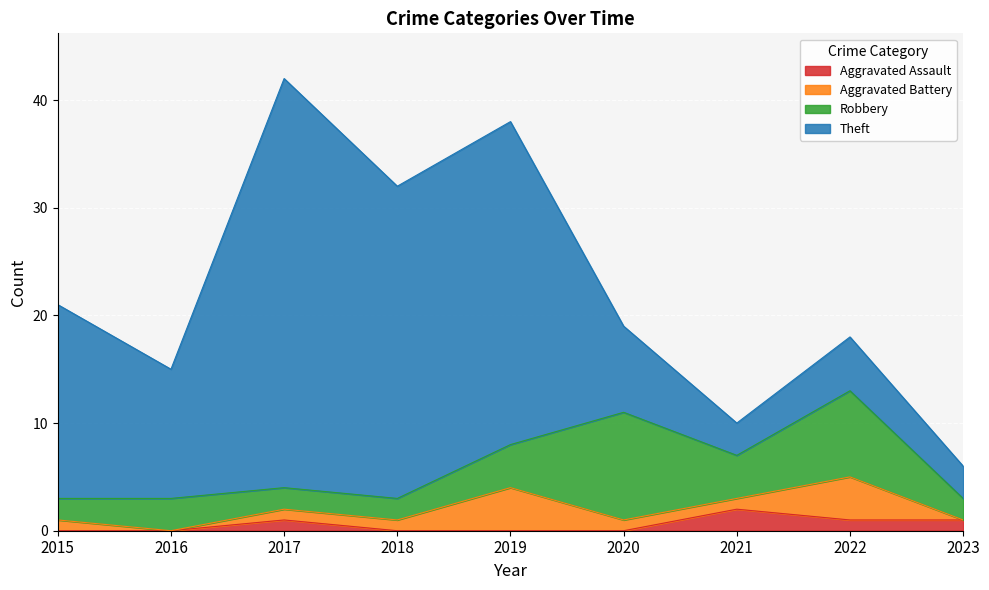

How many data points in Aggravated Assault are above 0?

4